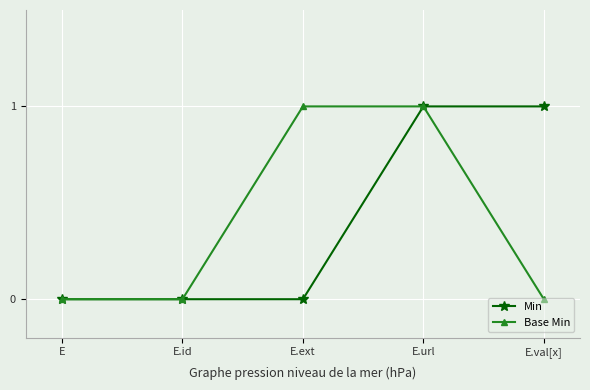

Rank the series at E.ext from highest to lowest value.

Base Min, Min